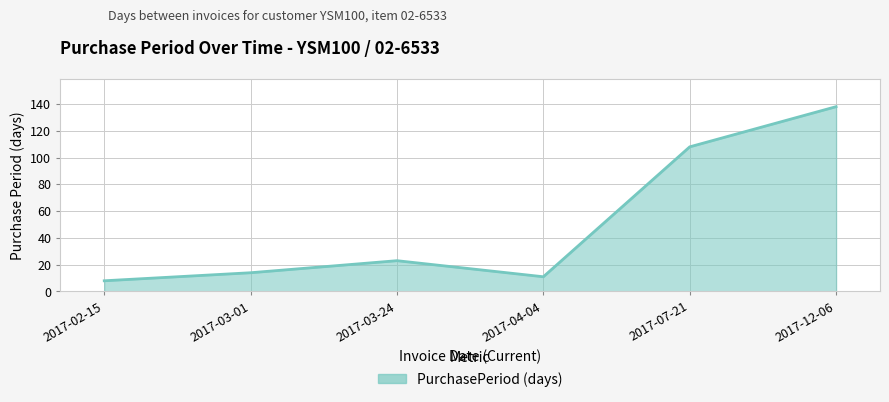

What is the greatest value displayed?

138